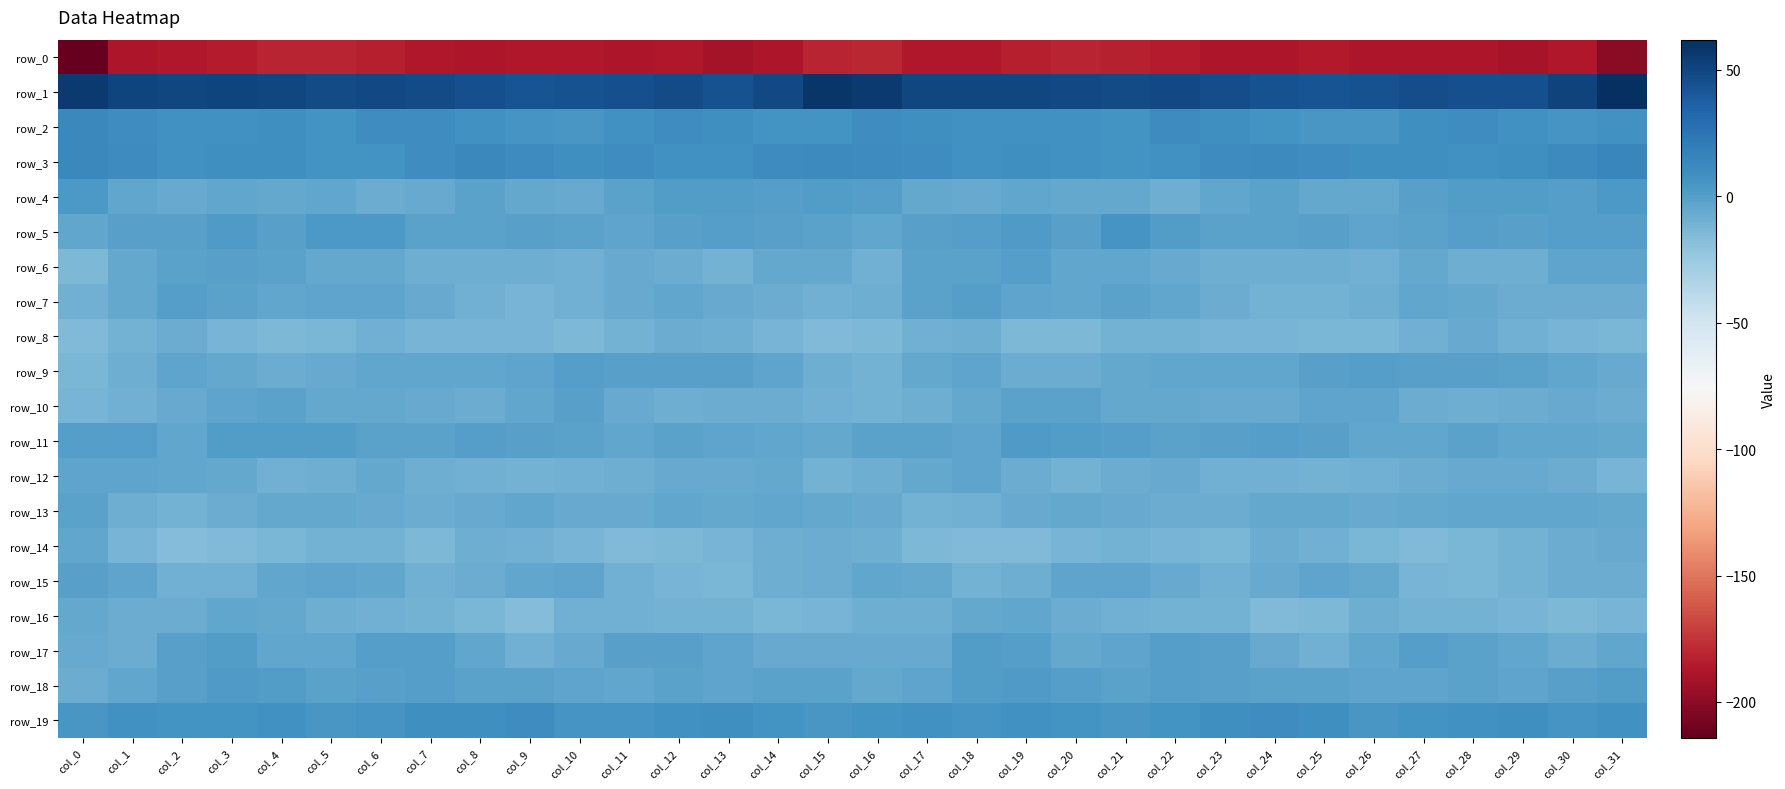

Read the row_8 value at col_23.

-11.7